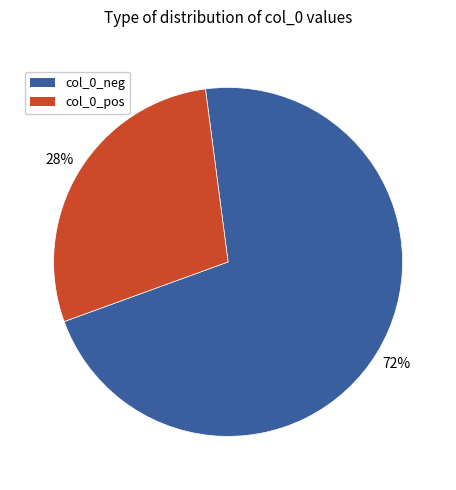

To the nearest percent, what is the average slice percentage?

50%